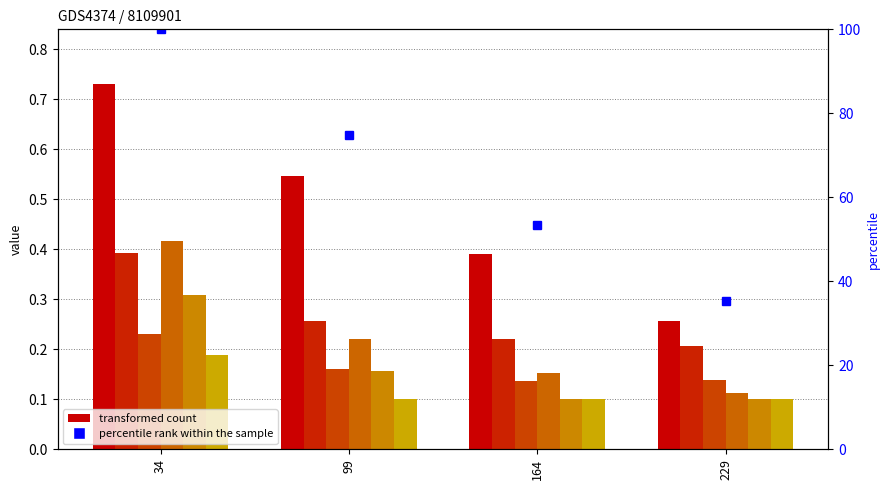

Is it true that the value at 99 is 47.3?

False